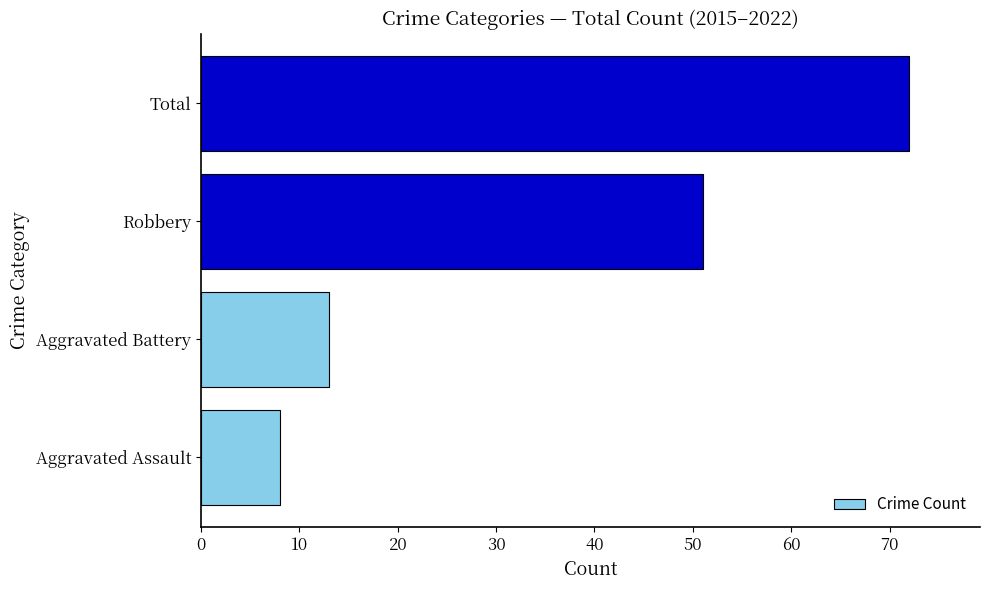

Does the chart contain any negative values?

No